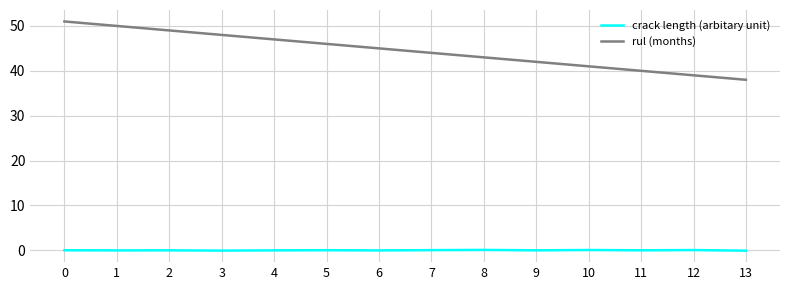

Which series changed the most between 1 and 7?

rul (months)